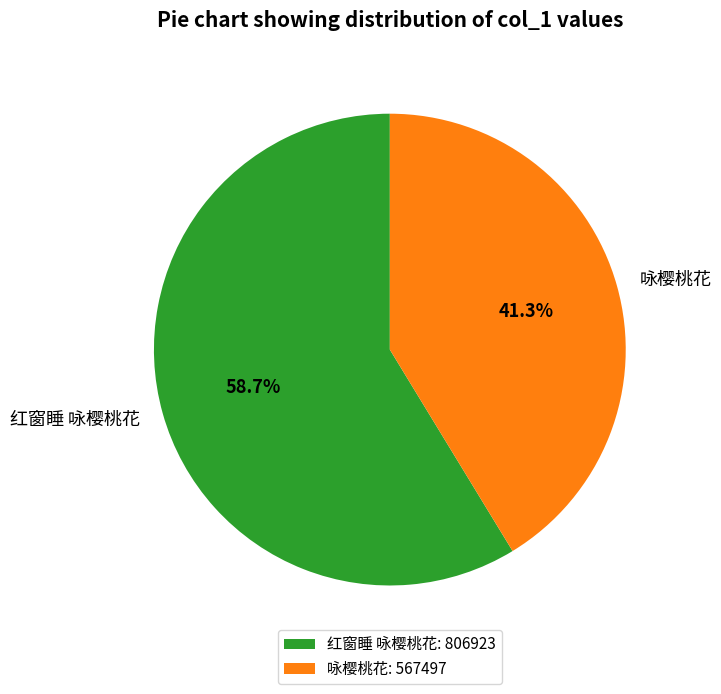

Rank the categories by value from highest to lowest.

红窗睡 咏樱桃花, 咏樱桃花